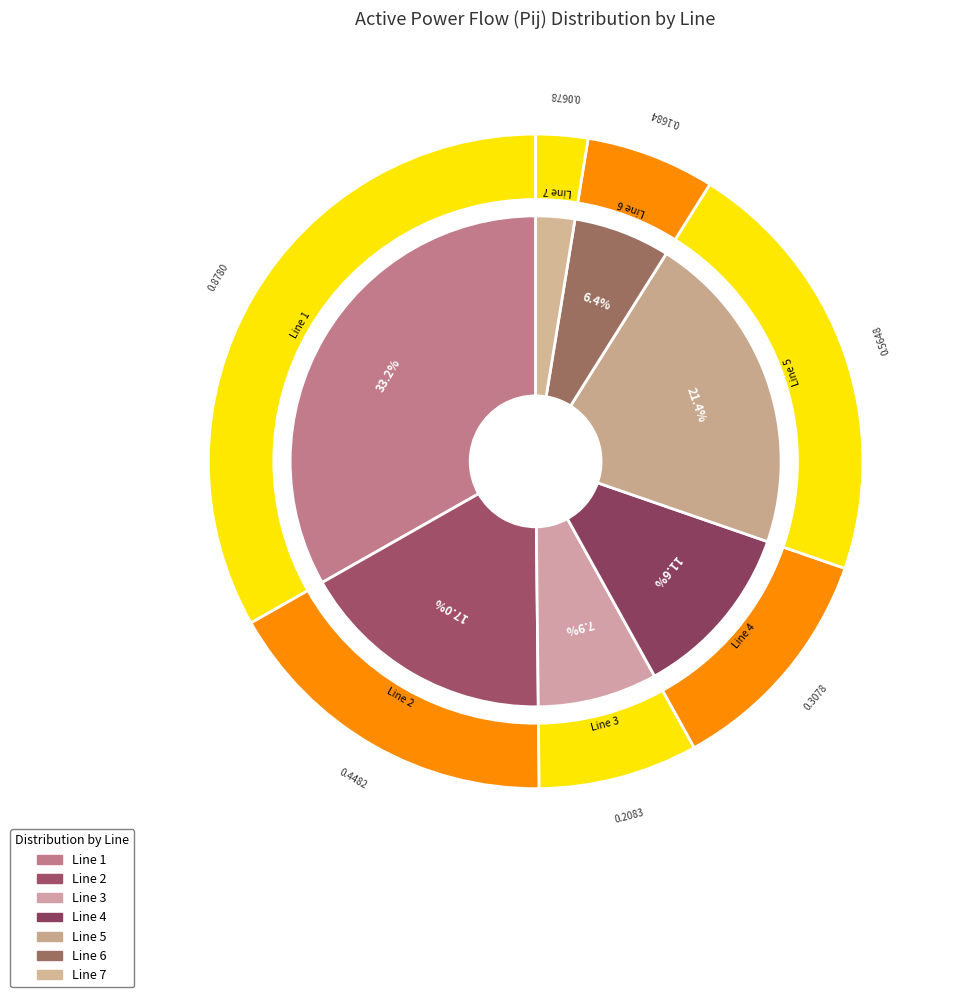

What percentage is the Line 4 slice, to the nearest percent?

12%